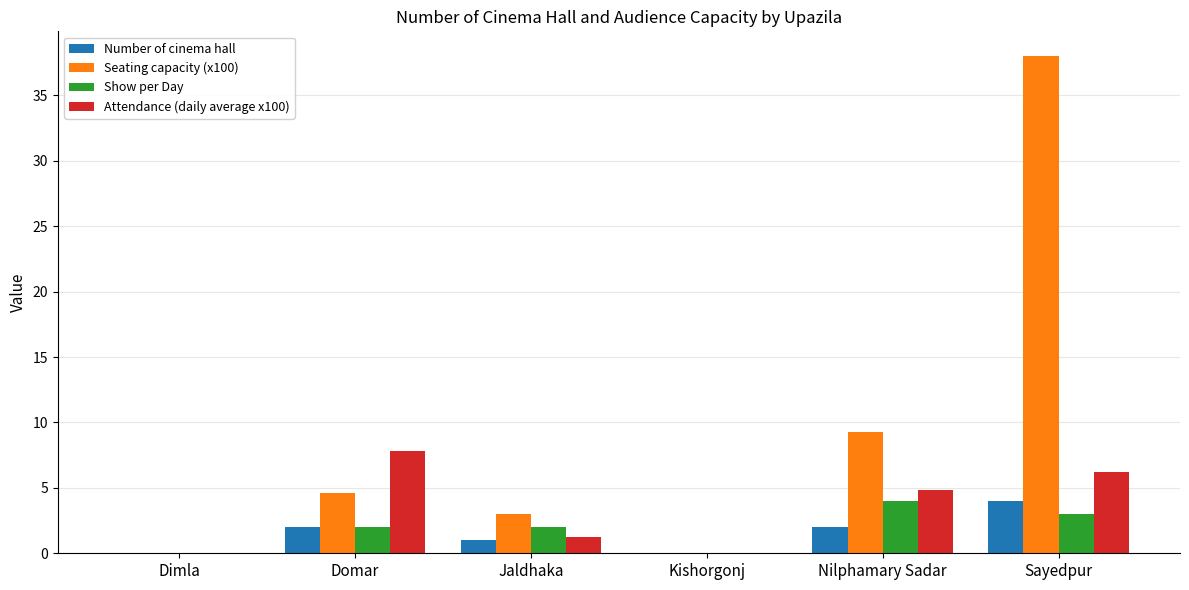

What value does the Number of cinema hall series have at Nilphamary Sadar?

2.0